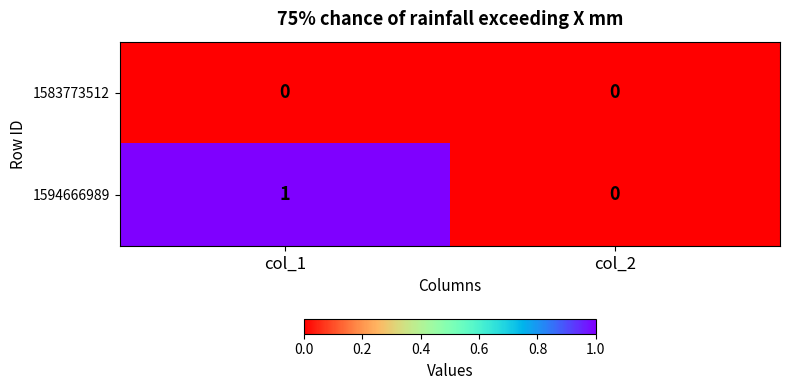

Rank the series by their average value, from lowest to highest.

1583773512, 1594666989